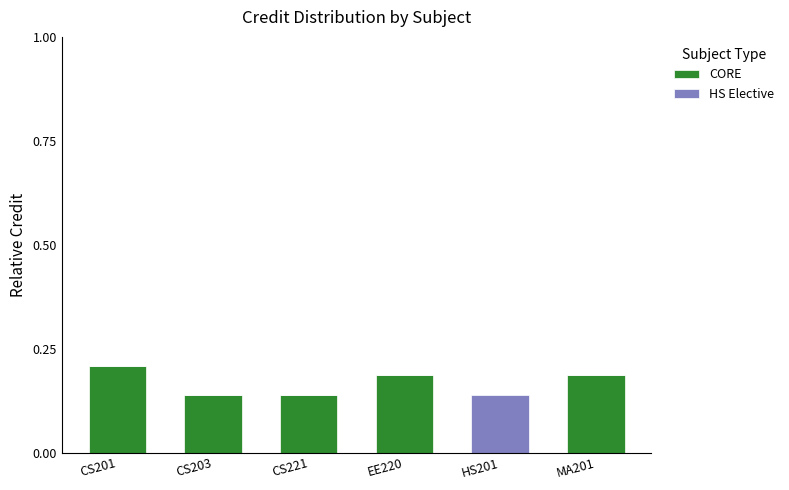

At which label does CORE reach its peak?

CS201